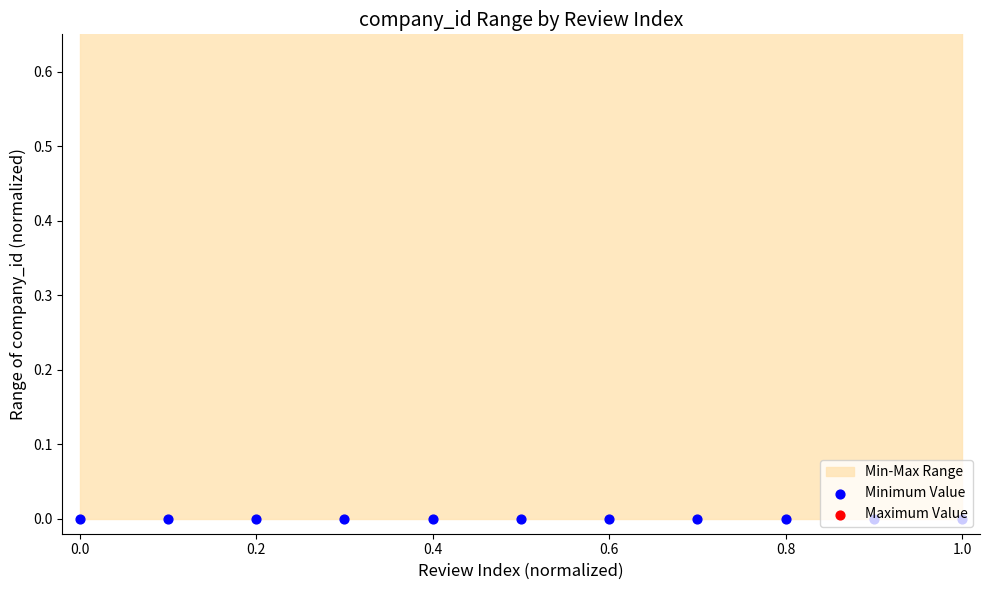

Is the value of Maximum Value at 0.0 greater than the value of Minimum Value at 0.2?

Yes